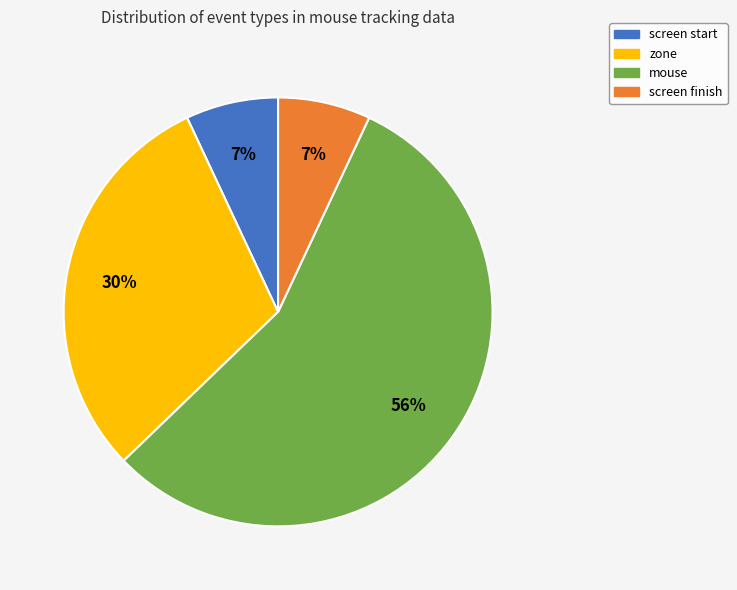

Is it true that zone is 30% of the pie?

True